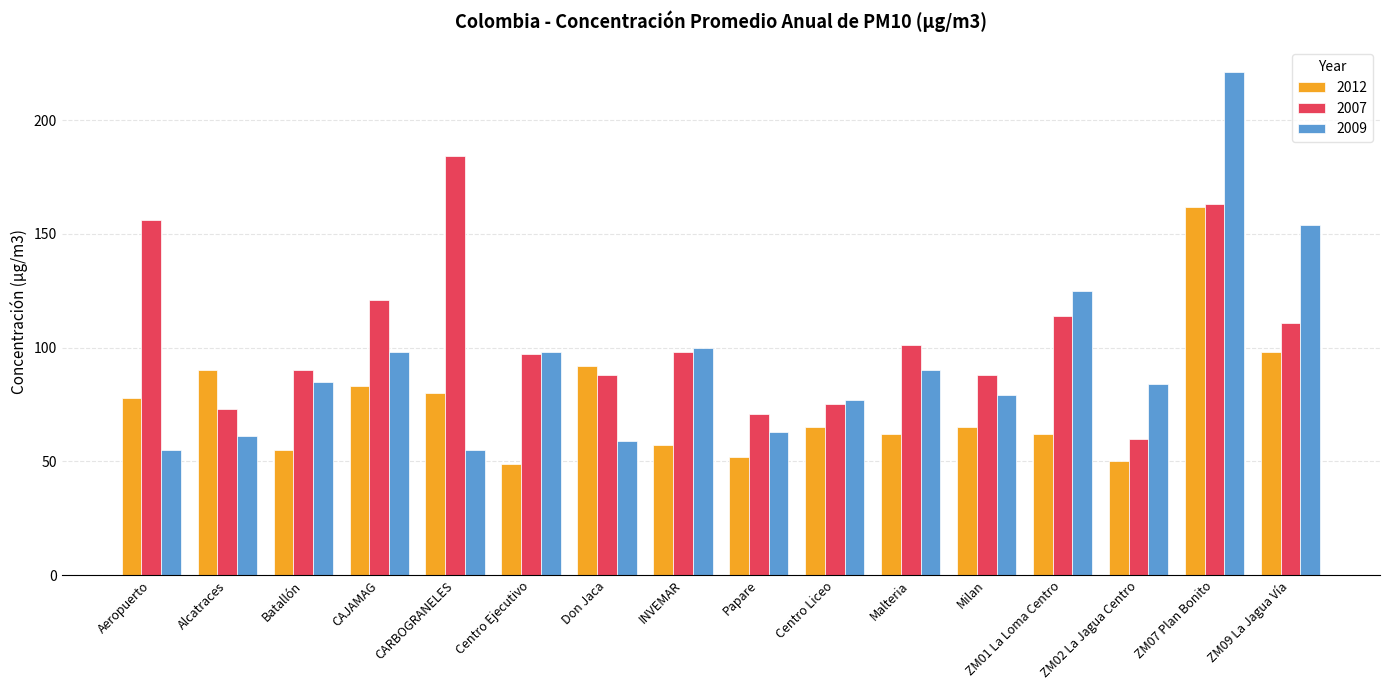

Reading left to right, extract all data points from this chart.

2012: 78	90	55	83	80	49	92	57	52	65	62	65	62	50	162	98
2007: 156	73	90	121	184	97	88	98	71	75	101	88	114	60	163	111
2009: 55	61	85	98	55	98	59	100	63	77	90	79	125	84	221	154